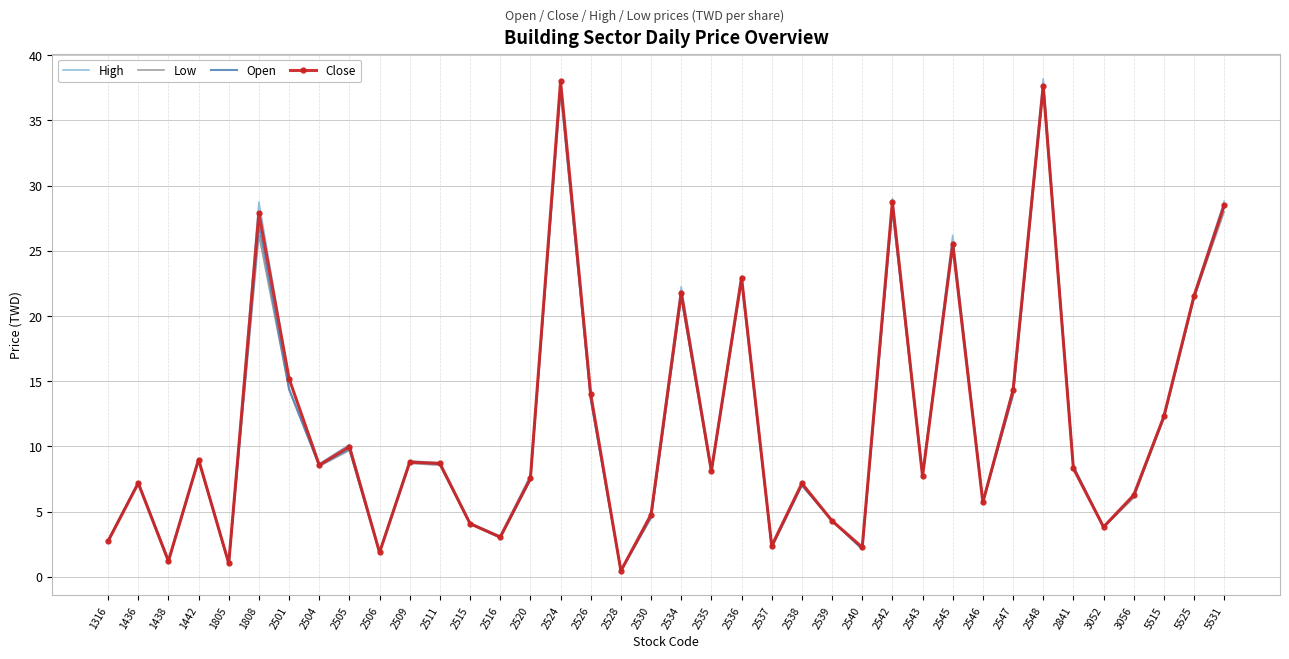

Between 2504 and 3052, which series saw the biggest shift?

High